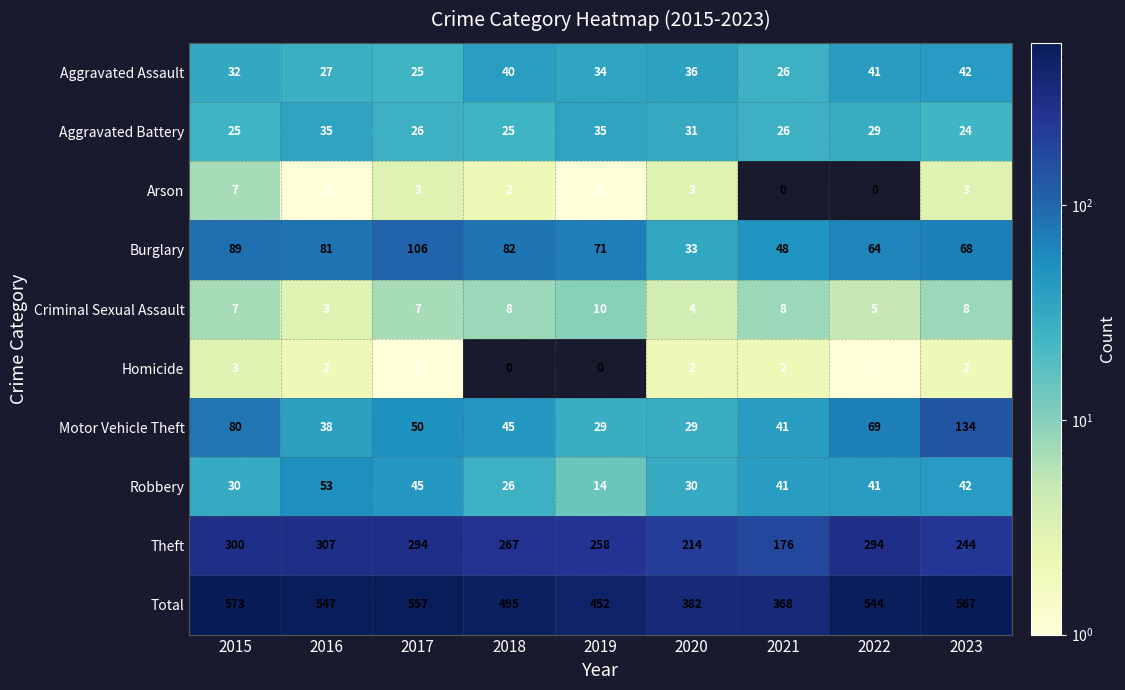

How many Criminal Sexual Assault values are between 5 and 8?

6